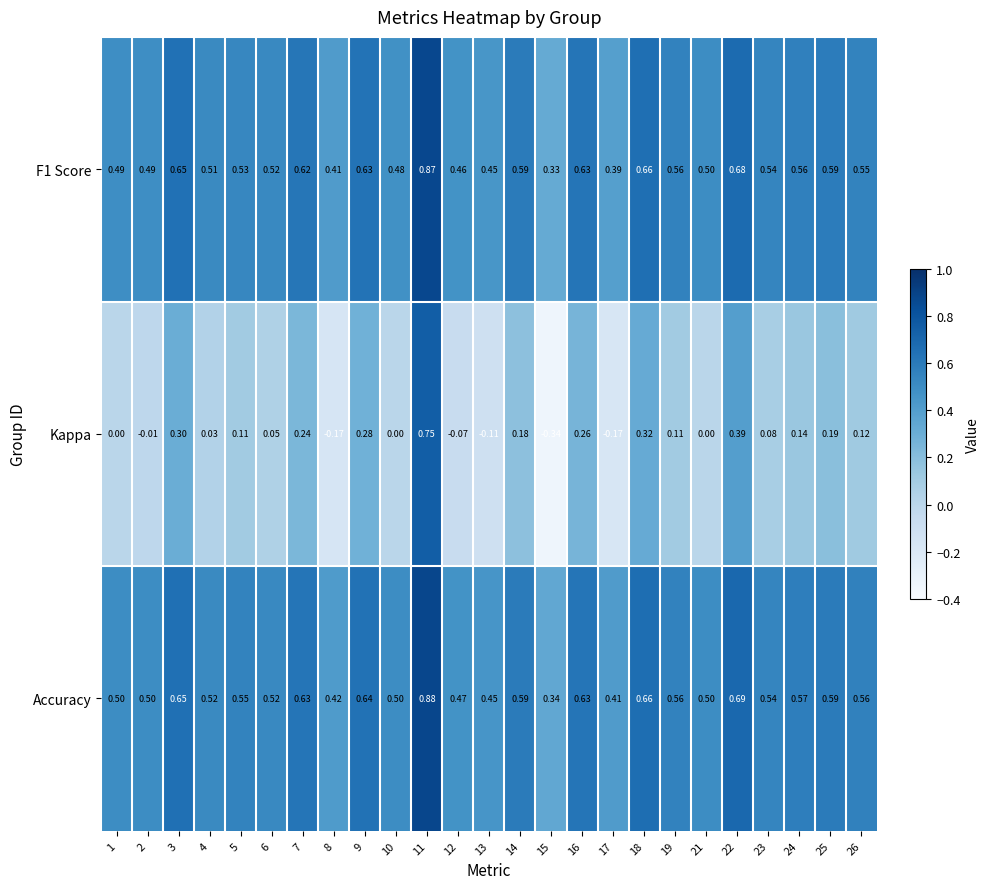

Between 16 and 24, which series saw the biggest shift?

Kappa